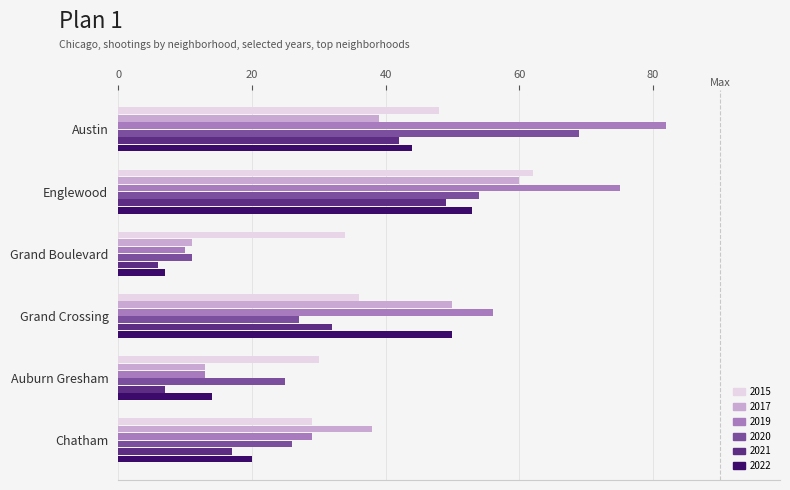

Which label corresponds to the smallest value in the chart?

Grand Boulevard